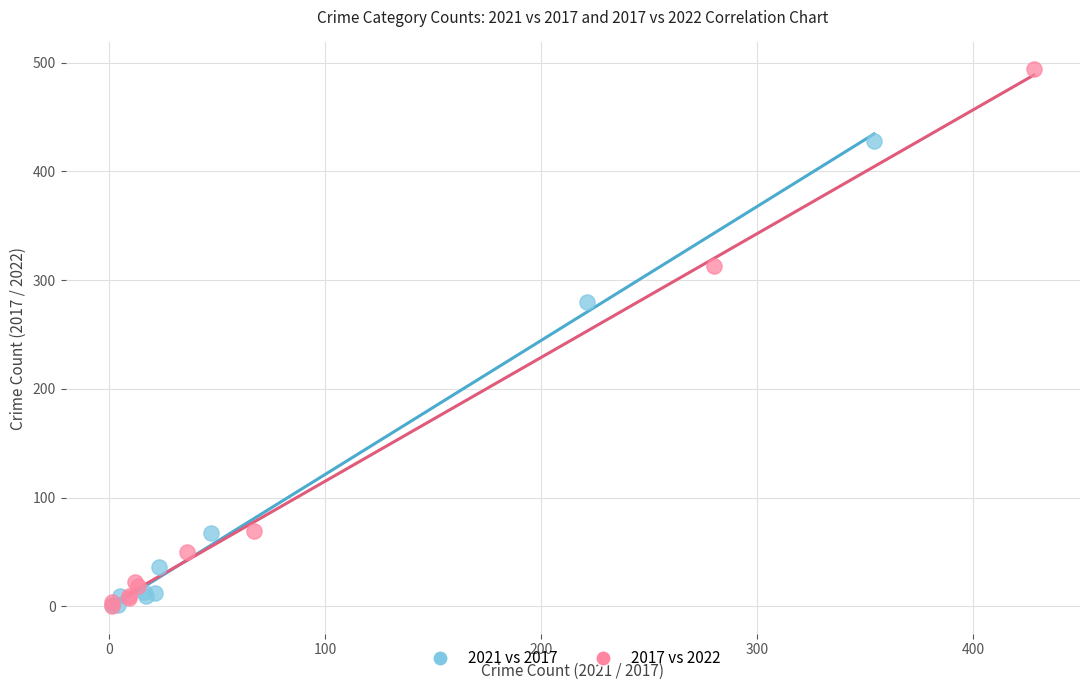

Which series has the largest Y range (max minus min)?

2017 vs 2022